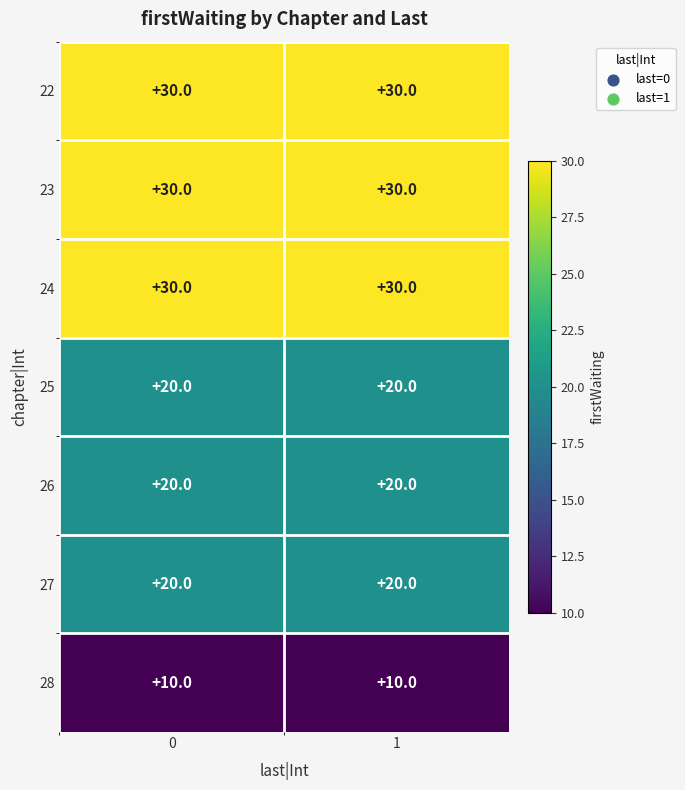

The 22 series shows 48 at 0. True or false?

False